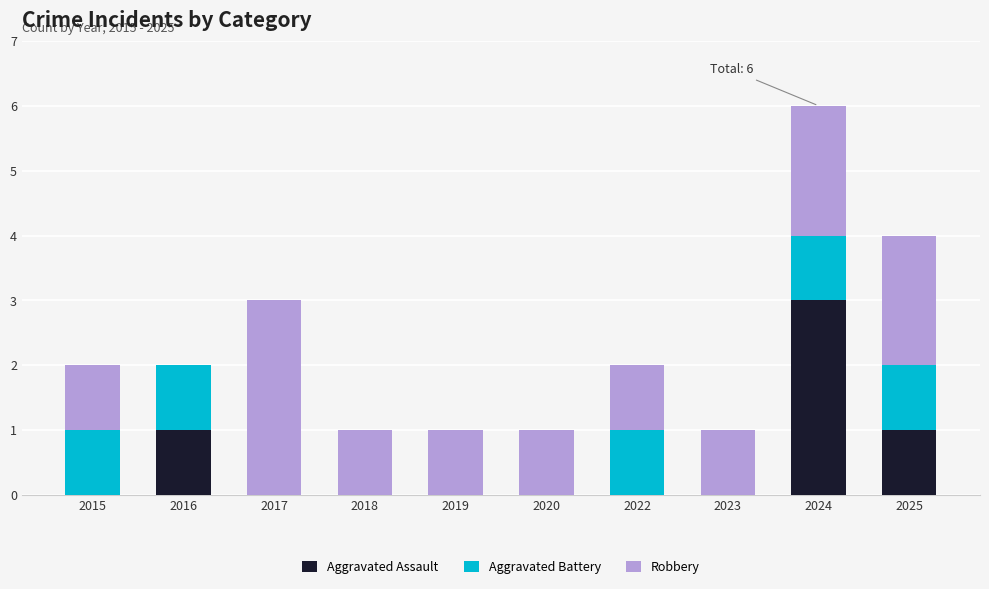

At which category is the sum across all series the highest?

2024